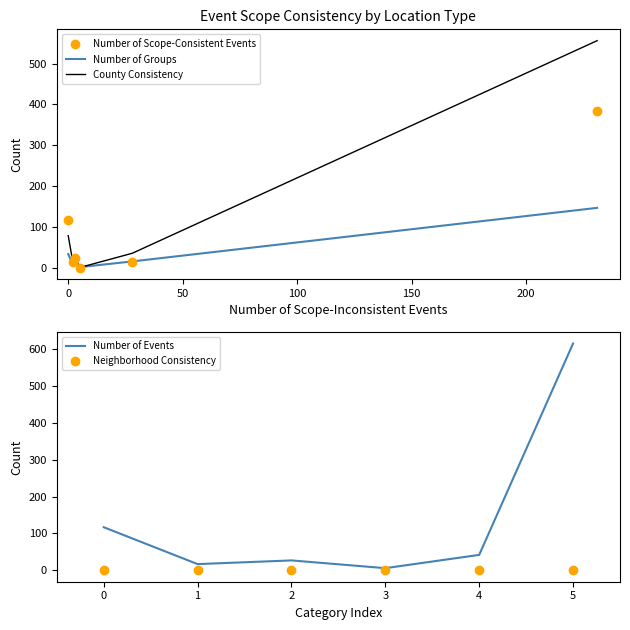

Which series has the widest spread of Y values?

Number of Events